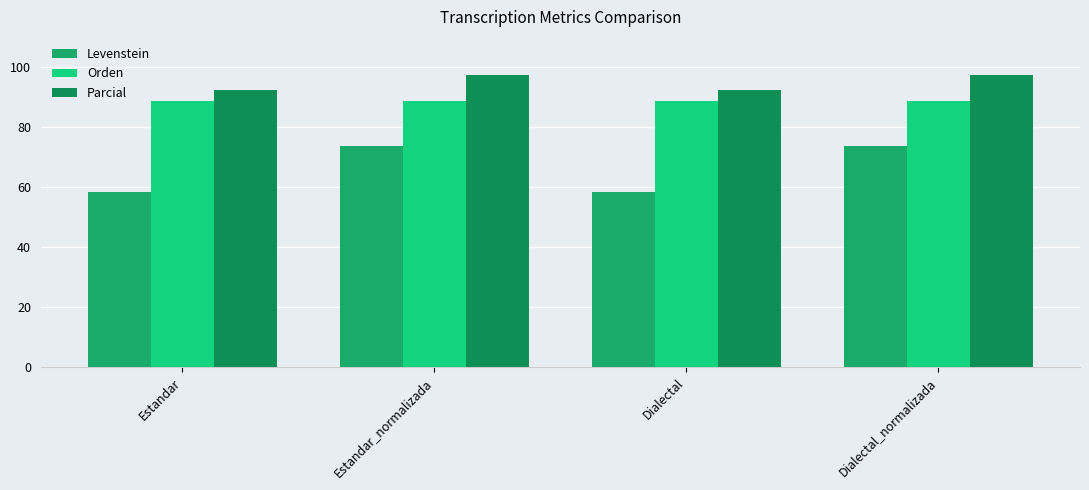

What is the minimum value for Levenstein?

58.5